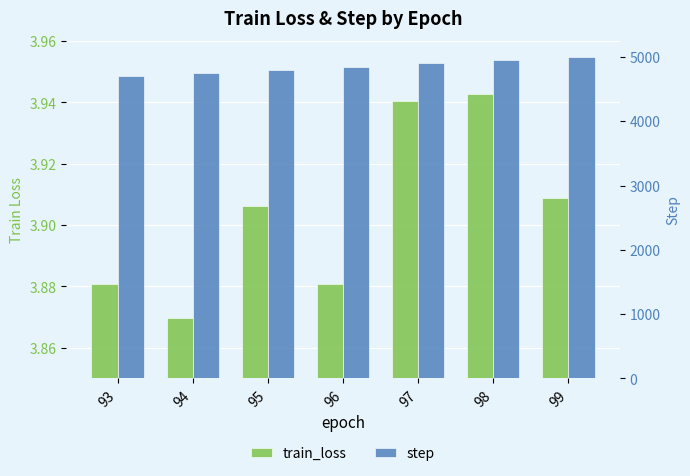

What is the spread (max minus min) of values at 93?

4695.1